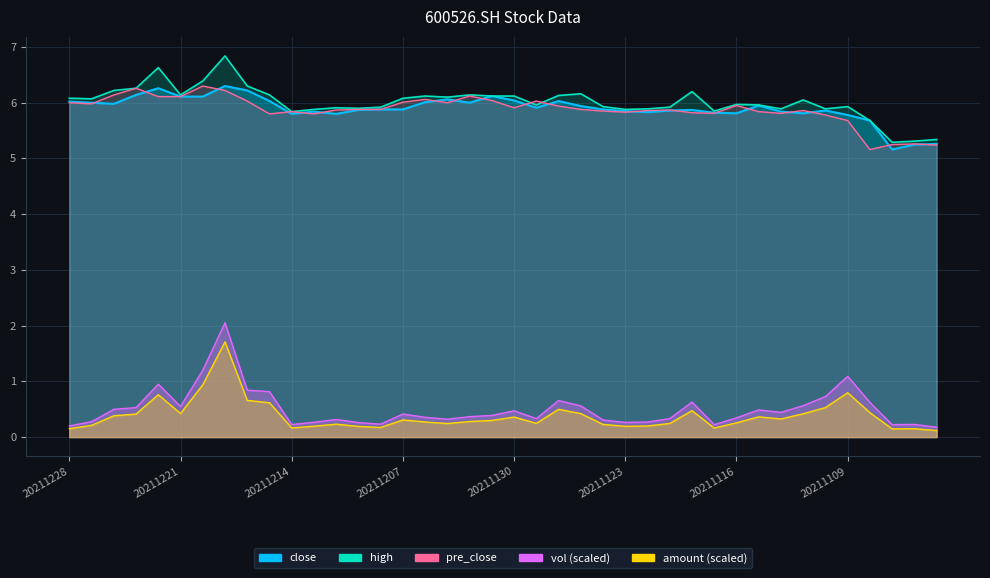

Reading right to left, transcribe all the data shown in this chart.

close: 20211103=5.3	20211104=5.2	20211105=5.2	20211108=5.7	20211109=5.8	20211110=5.9	20211111=5.8	20211112=5.8	20211115=6.0	20211116=5.8	20211117=5.8	20211118=5.9	20211119=5.9	20211122=5.8	20211123=5.8	20211124=5.9	20211125=5.9	20211126=6.0	20211129=5.9	20211130=6.0	20211201=6.1	20211202=6.0	20211203=6.1	20211206=6.0	20211207=5.9	20211208=5.9	20211209=5.9	20211210=5.8	20211213=5.8	20211214=5.8	20211215=6.0	20211216=6.2	20211217=6.3	20211220=6.1	20211221=6.1	20211222=6.3	20211223=6.1	20211224=6.0	20211227=6.0	20211228=6.0
high: 20211103=5.3	20211104=5.3	20211105=5.3	20211108=5.7	20211109=5.9	20211110=5.9	20211111=6.0	20211112=5.9	20211115=6.0	20211116=6.0	20211117=5.8	20211118=6.2	20211119=5.9	20211122=5.9	20211123=5.9	20211124=5.9	20211125=6.2	20211126=6.1	20211129=6.0	20211130=6.1	20211201=6.1	20211202=6.1	20211203=6.1	20211206=6.1	20211207=6.1	20211208=5.9	20211209=5.9	20211210=5.9	20211213=5.9	20211214=5.8	20211215=6.1	20211216=6.3	20211217=6.8	20211220=6.4	20211221=6.1	20211222=6.6	20211223=6.3	20211224=6.2	20211227=6.1	20211228=6.1
vol: 20211103=0.2	20211104=0.2	20211105=0.2	20211108=0.6	20211109=1.1	20211110=0.7	20211111=0.6	20211112=0.4	20211115=0.5	20211116=0.3	20211117=0.2	20211118=0.6	20211119=0.3	20211122=0.3	20211123=0.3	20211124=0.3	20211125=0.6	20211126=0.7	20211129=0.3	20211130=0.5	20211201=0.4	20211202=0.4	20211203=0.3	20211206=0.4	20211207=0.4	20211208=0.2	20211209=0.3	20211210=0.3	20211213=0.3	20211214=0.2	20211215=0.8	20211216=0.8	20211217=2.1	20211220=1.2	20211221=0.5	20211222=0.9	20211223=0.5	20211224=0.5	20211227=0.3	20211228=0.2
amount: 20211103=0.1	20211104=0.2	20211105=0.1	20211108=0.4	20211109=0.8	20211110=0.5	20211111=0.4	20211112=0.3	20211115=0.4	20211116=0.3	20211117=0.2	20211118=0.5	20211119=0.2	20211122=0.2	20211123=0.2	20211124=0.2	20211125=0.4	20211126=0.5	20211129=0.2	20211130=0.4	20211201=0.3	20211202=0.3	20211203=0.2	20211206=0.3	20211207=0.3	20211208=0.2	20211209=0.2	20211210=0.2	20211213=0.2	20211214=0.2	20211215=0.6	20211216=0.7	20211217=1.7	20211220=0.9	20211221=0.4	20211222=0.8	20211223=0.4	20211224=0.4	20211227=0.2	20211228=0.2
pre_close: 20211103=5.2	20211104=5.3	20211105=5.2	20211108=5.2	20211109=5.7	20211110=5.8	20211111=5.9	20211112=5.8	20211115=5.8	20211116=6.0	20211117=5.8	20211118=5.8	20211119=5.9	20211122=5.9	20211123=5.8	20211124=5.8	20211125=5.9	20211126=5.9	20211129=6.0	20211130=5.9	20211201=6.0	20211202=6.1	20211203=6.0	20211206=6.1	20211207=6.0	20211208=5.9	20211209=5.9	20211210=5.9	20211213=5.8	20211214=5.8	20211215=5.8	20211216=6.0	20211217=6.2	20211220=6.3	20211221=6.1	20211222=6.1	20211223=6.3	20211224=6.1	20211227=6.0	20211228=6.0